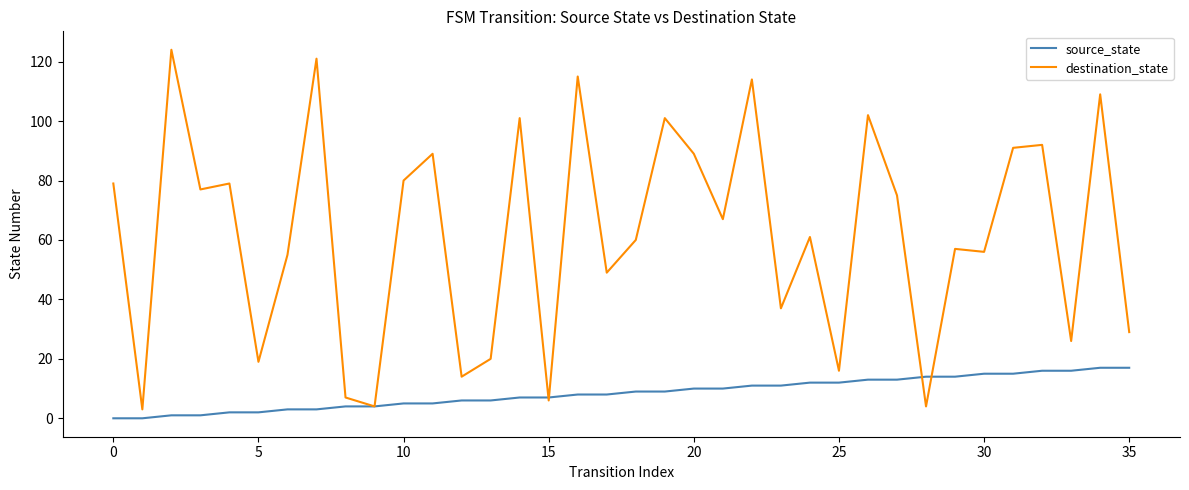

What is the maximum value shown in the chart?

124